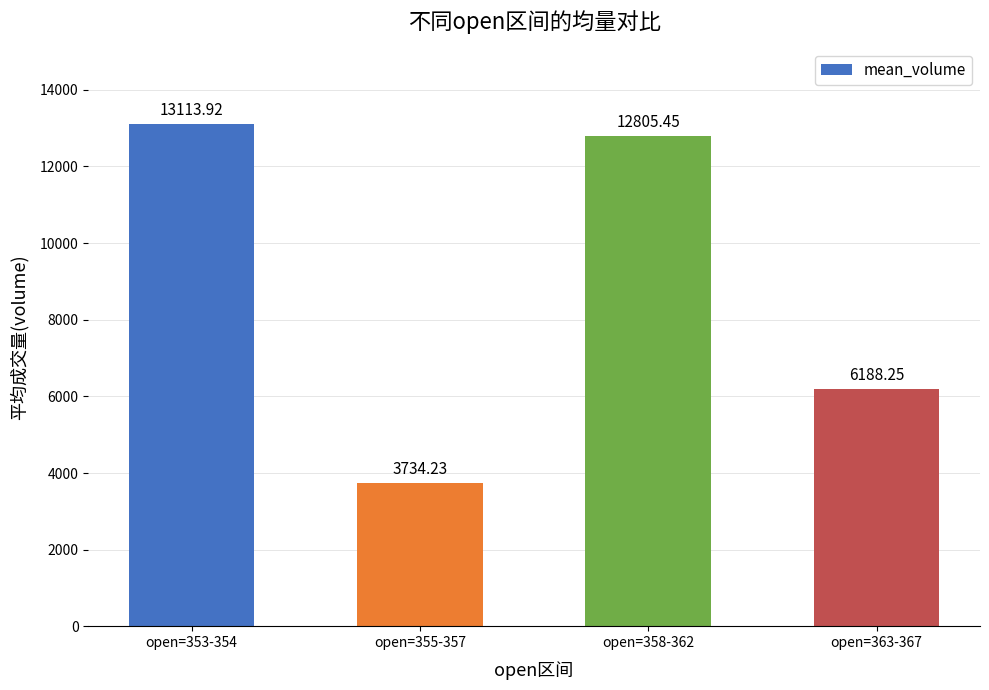

At which label does the data first exceed 12805?

open=353-354